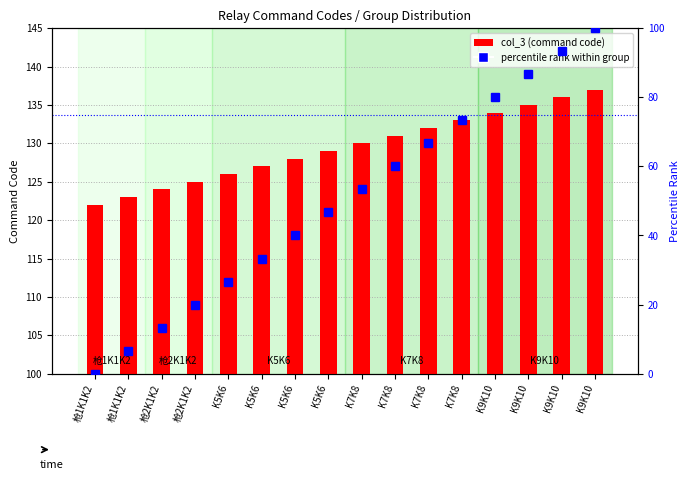

Count the number of categories in the chart.

16